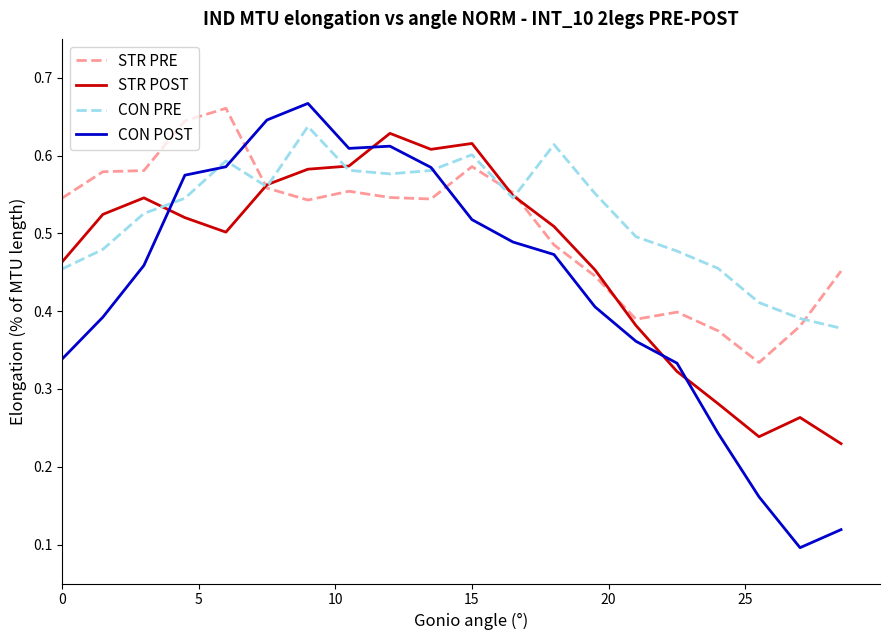

Which series has the largest range (max minus min)?

CON POST